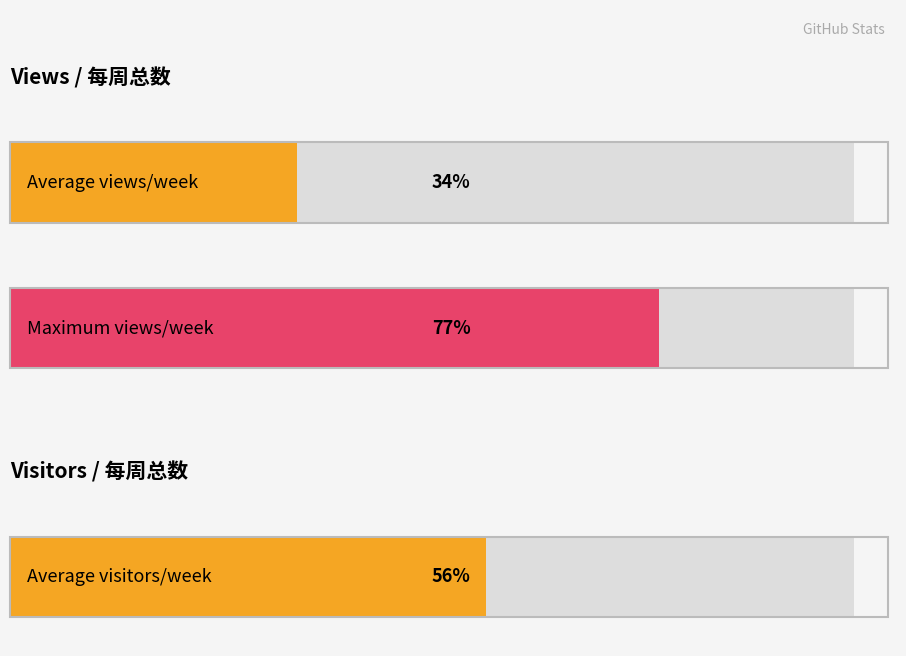

What are all the series names shown in the legend?

Views/每周总数, Visitors/每周总数